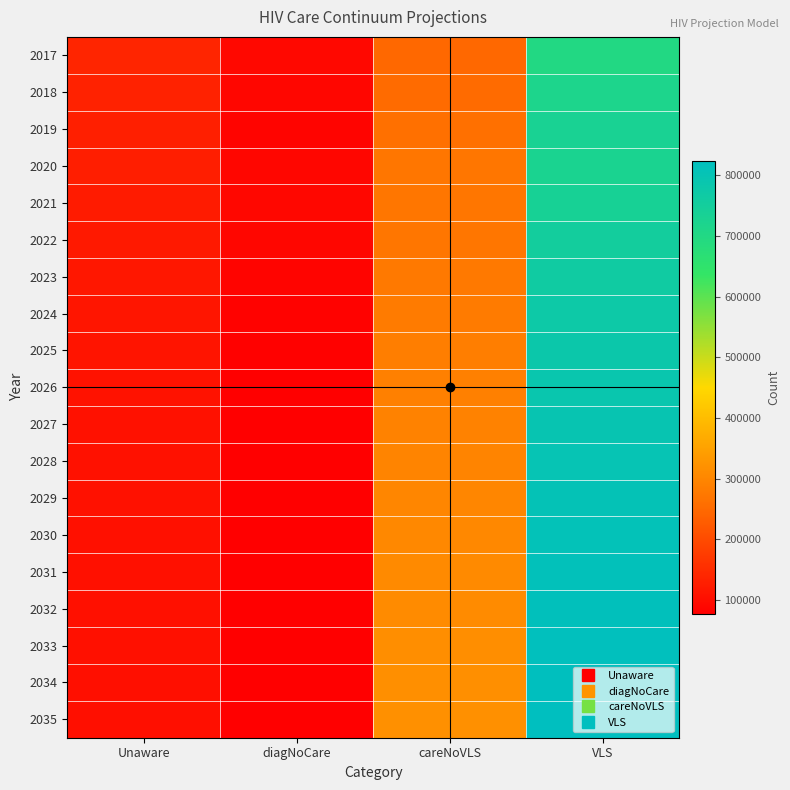

Reading left to right, extract all data points from this chart.

2017: Unaware=138448	diagNoCare=92584	careNoVLS=246927	VLS=698504
2018: Unaware=133368	diagNoCare=88325	careNoVLS=253434	VLS=716614
2019: Unaware=128876	diagNoCare=85127	careNoVLS=259487	VLS=732340
2020: Unaware=127013	diagNoCare=87387	careNoVLS=272541	VLS=725759
2021: Unaware=123343	diagNoCare=89770	careNoVLS=271541	VLS=735590
2022: Unaware=118972	diagNoCare=87698	careNoVLS=270996	VLS=752086
2023: Unaware=115638	diagNoCare=84478	careNoVLS=275952	VLS=763773
2024: Unaware=112940	diagNoCare=82013	careNoVLS=280754	VLS=773549
2025: Unaware=110731	diagNoCare=80237	careNoVLS=285234	VLS=781882
2026: Unaware=108919	diagNoCare=78986	careNoVLS=289433	VLS=789049
2027: Unaware=107441	diagNoCare=78130	careNoVLS=293392	VLS=795257
2028: Unaware=106247	diagNoCare=77569	careNoVLS=297139	VLS=800666
2029: Unaware=105295	diagNoCare=77230	careNoVLS=300702	VLS=805404
2030: Unaware=104551	diagNoCare=77059	careNoVLS=304103	VLS=809574
2031: Unaware=103985	diagNoCare=77015	careNoVLS=307358	VLS=813258
2032: Unaware=103574	diagNoCare=77064	careNoVLS=310485	VLS=816526
2033: Unaware=103297	diagNoCare=77185	careNoVLS=313495	VLS=819435
2034: Unaware=103135	diagNoCare=77359	careNoVLS=316401	VLS=822032
2035: Unaware=103074	diagNoCare=77572	careNoVLS=319211	VLS=824359